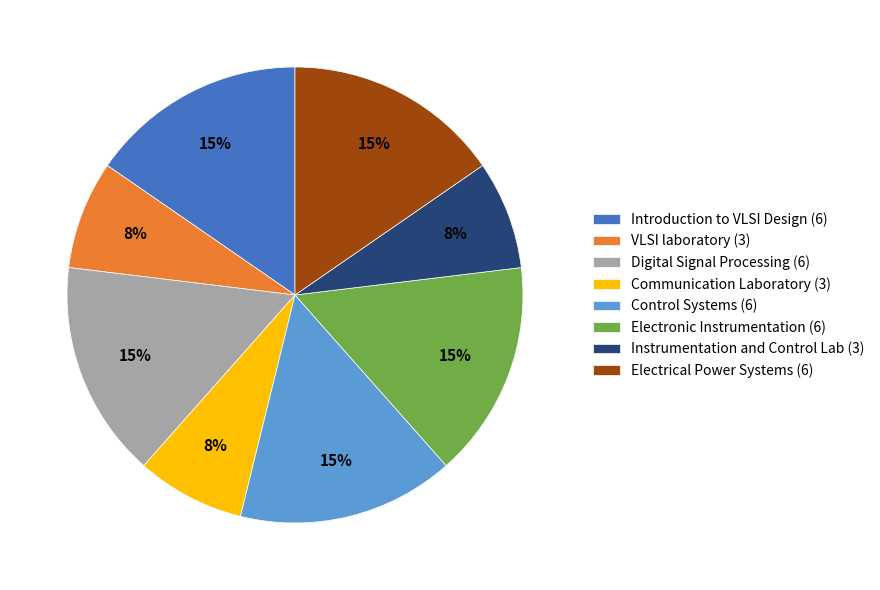

Is there a majority slice in this chart?

No